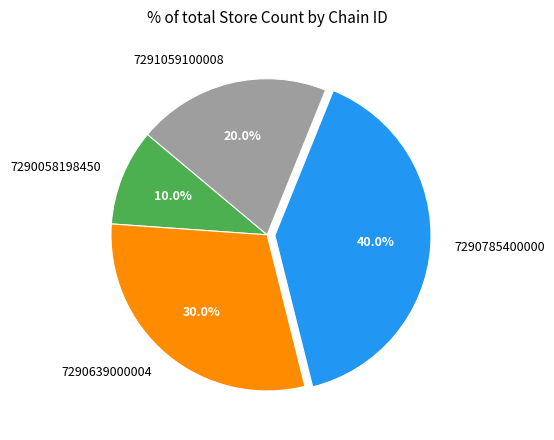

To the nearest percent, what is the difference between the largest and smallest slice percentages?

30%